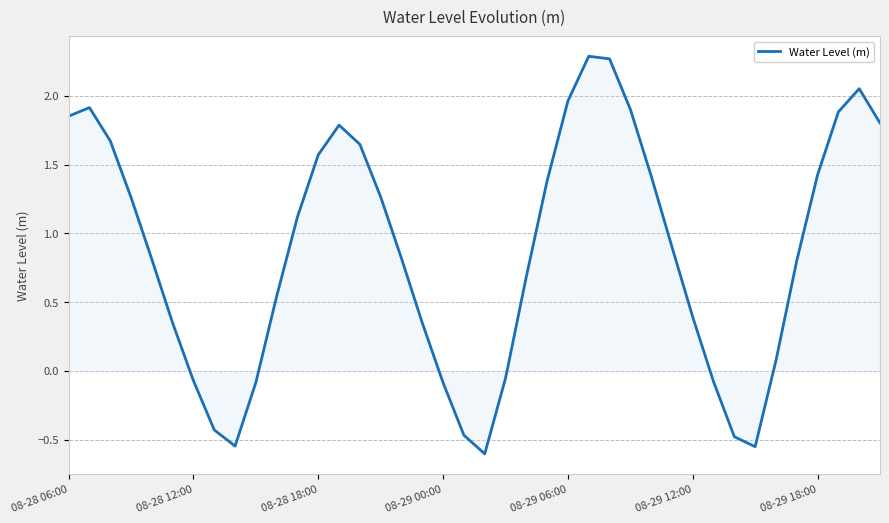

What is the difference between the maximum and minimum values?

2.9